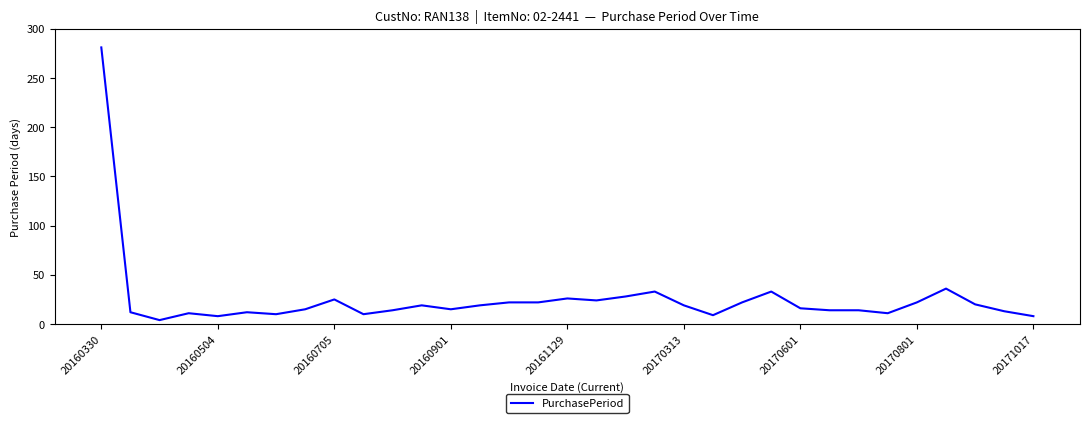

What is the maximum value shown in the chart?

281